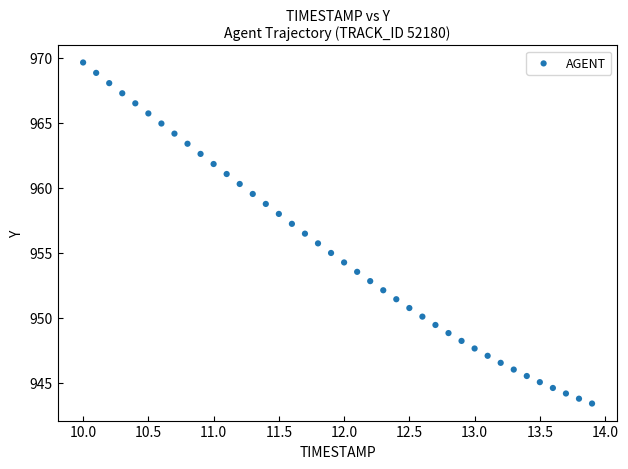

What is the range of Y values (max minus min)?

26.2